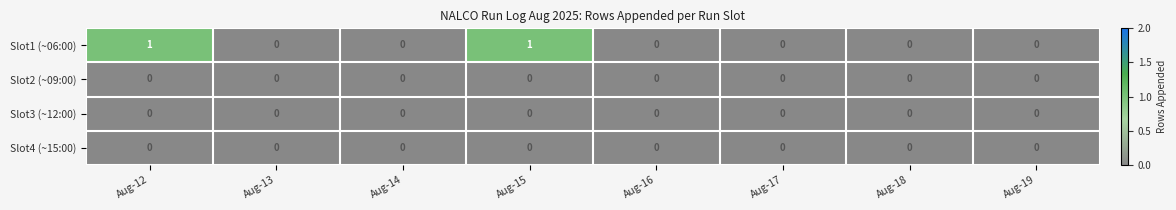

Which series has the largest total across all categories?

Slot1 (~06:00)